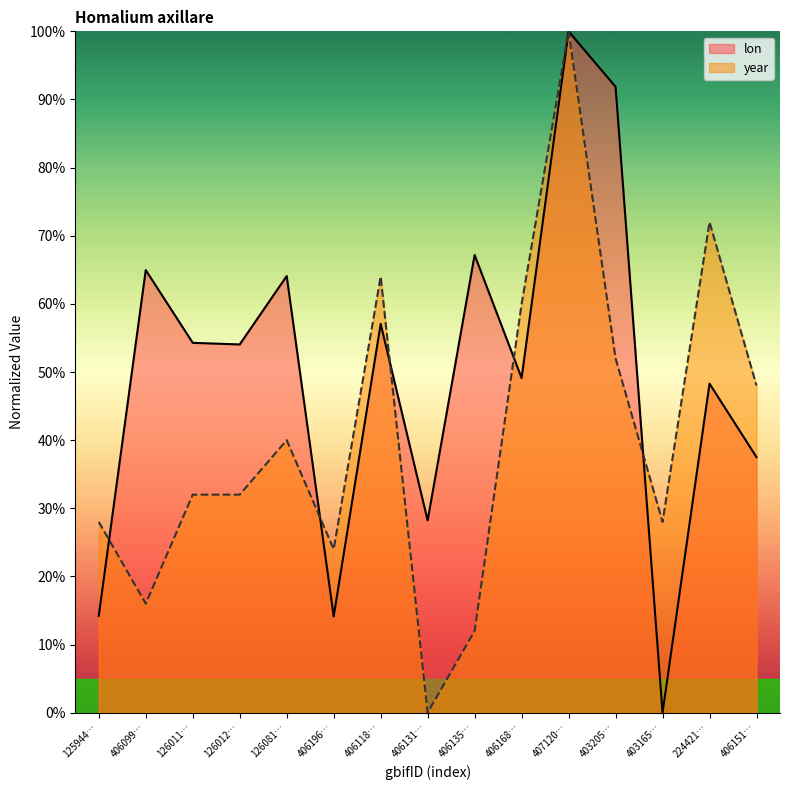

At how many categories does at least one series exceed 2?

15